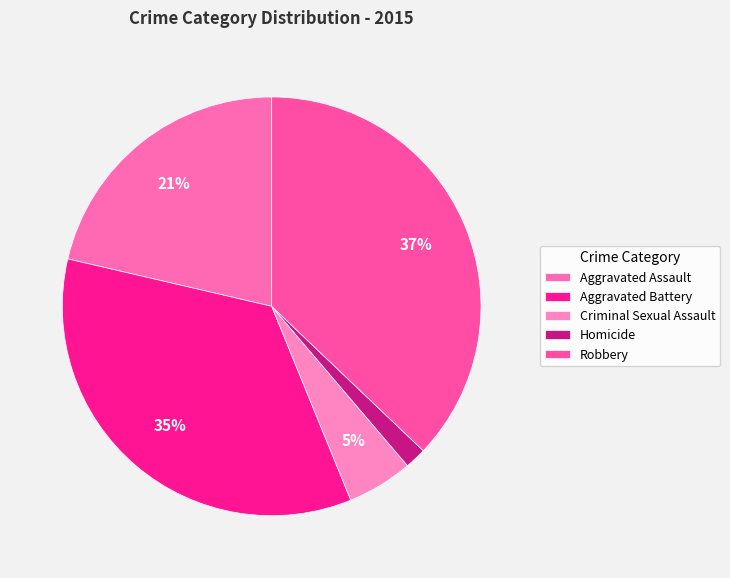

Count the number of slices in the pie.

5